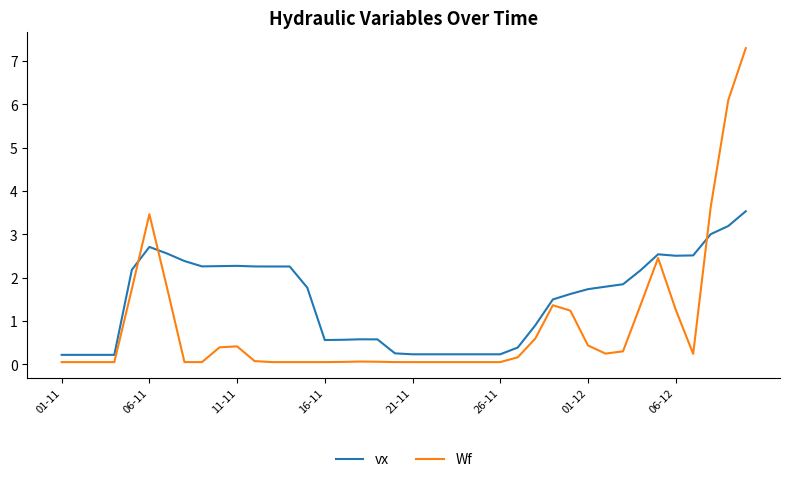

What is the sum of all vx values?

59.2